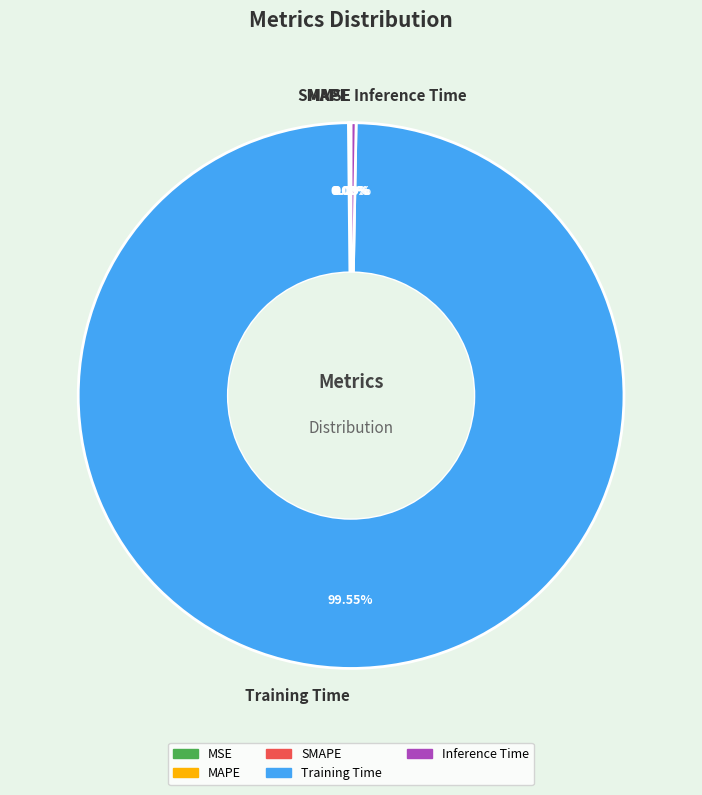

Does any single category account for the majority?

Yes